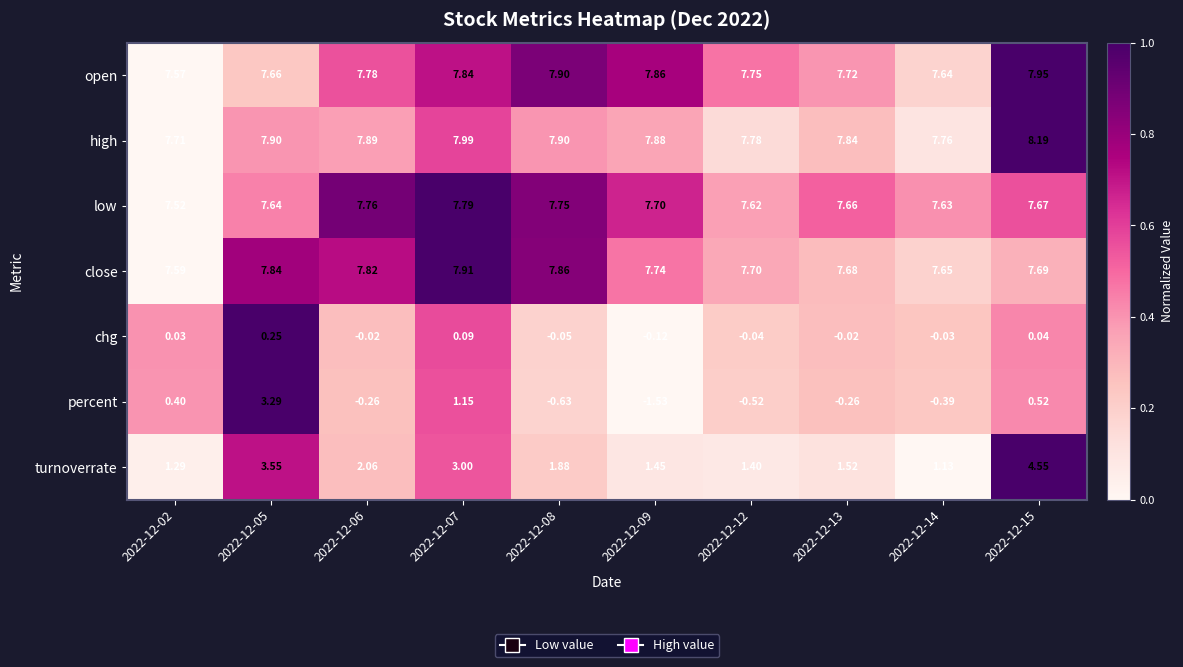

Which series changed the most between 2022-12-02 and 2022-12-15?

turnoverrate